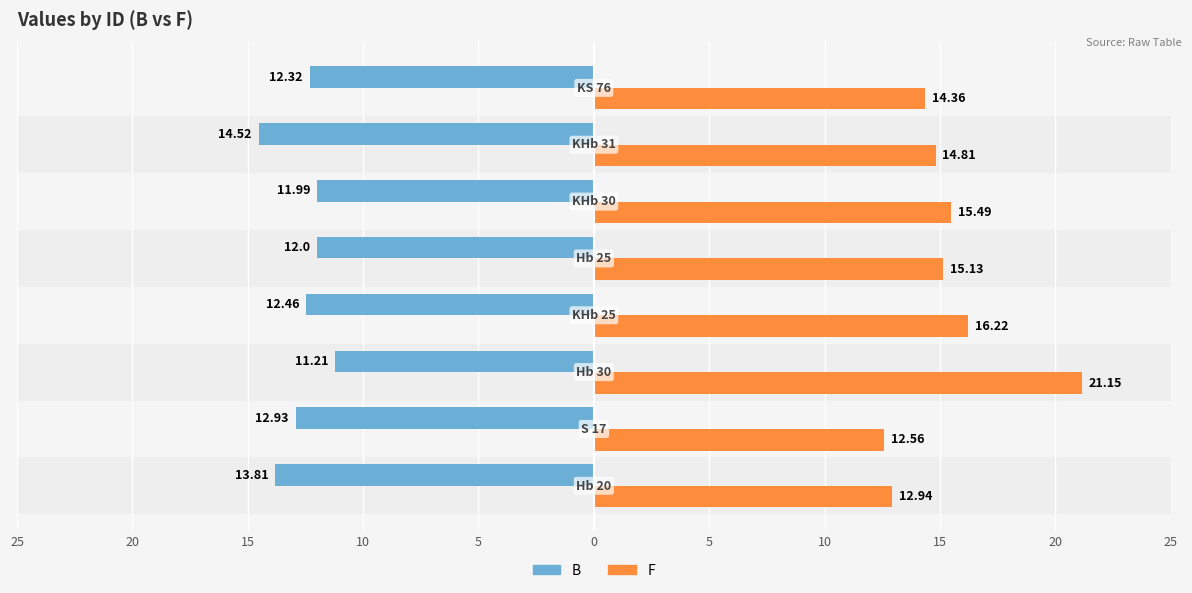

Rank the series by their maximum value, from lowest to highest.

B, F